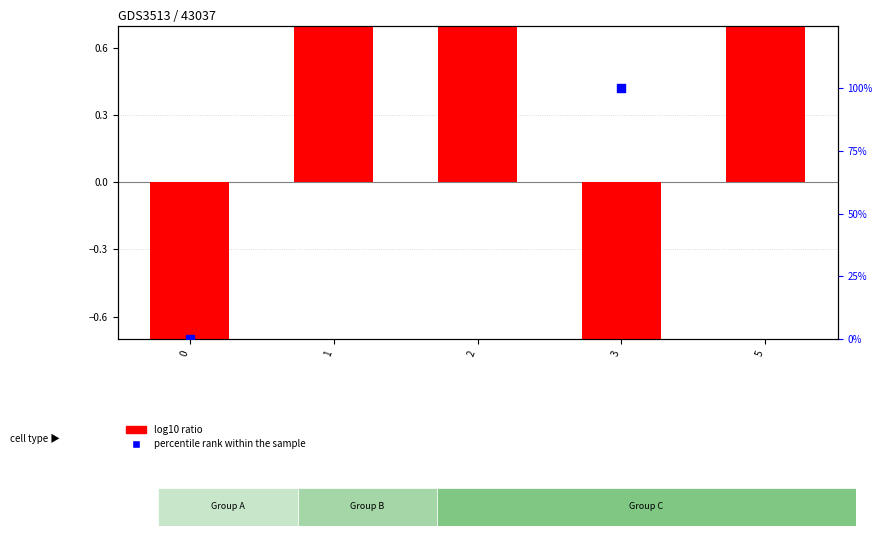

Is the value of percentile rank within the sample at 1 greater than the value of log10 ratio at 3?

Yes